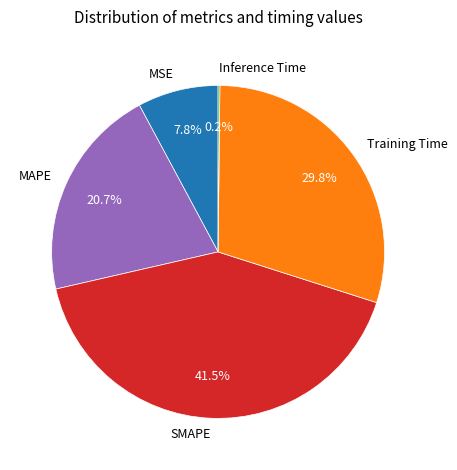

Does any single category account for the majority?

No